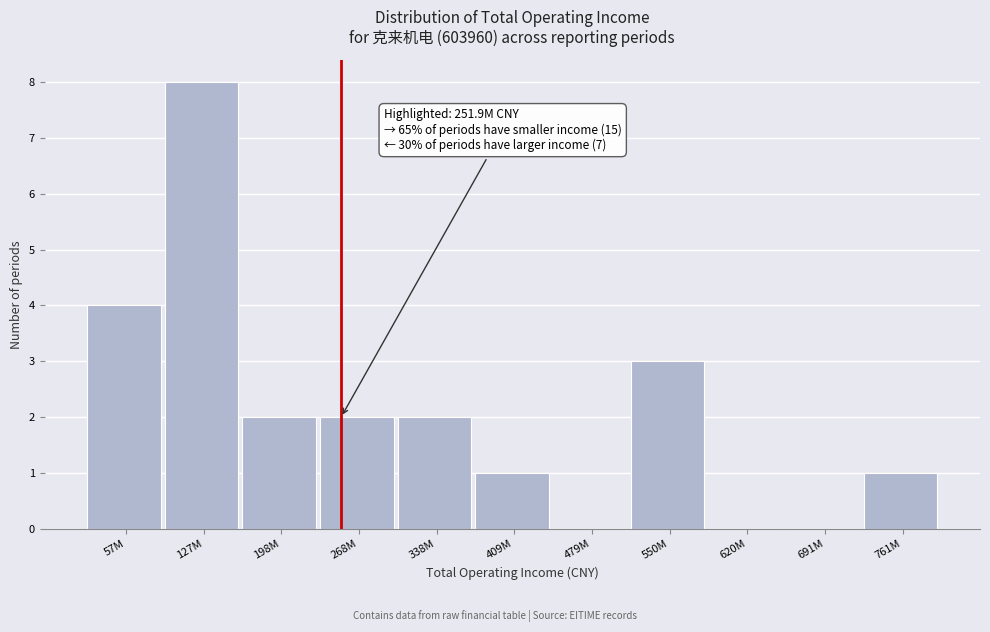

Reading left to right, list all the values displayed in this chart.

57M=4	127M=8	198M=2	268M=2	338M=2	409M=1	479M=0	550M=3	620M=0	691M=0	761M=1